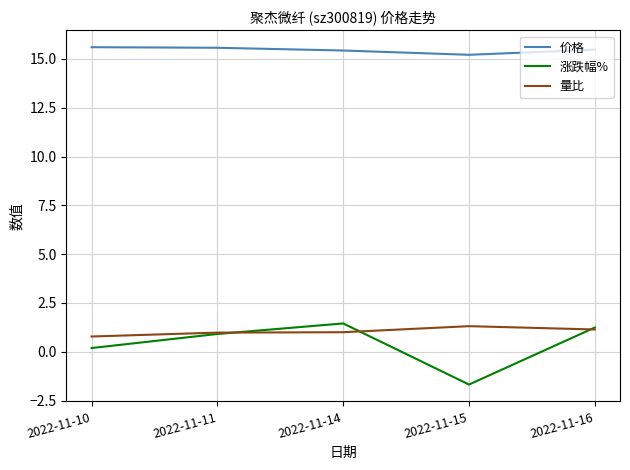

Does the chart display data point markers on the line(s)?

No